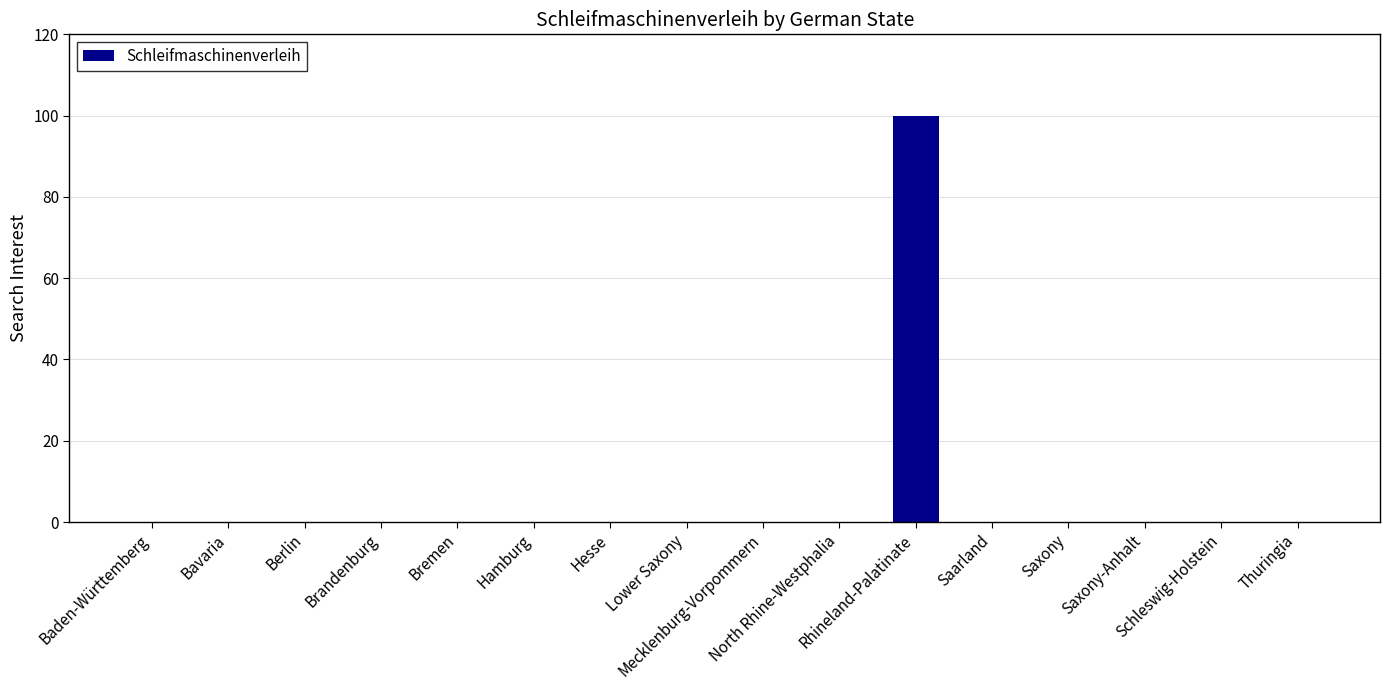

The chart shows a value of 0 at Bavaria. True or false?

True